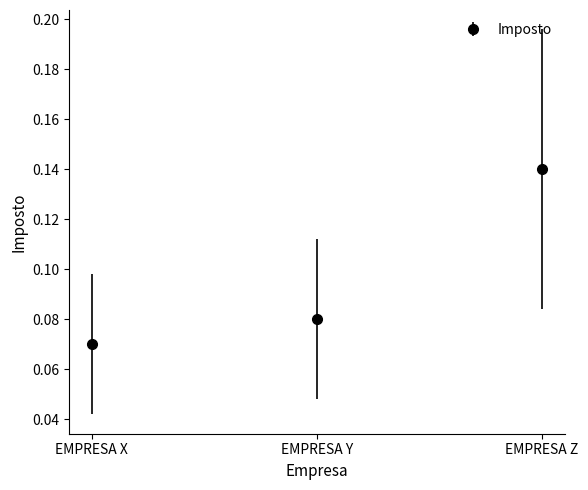

List the labels in order of value, smallest first.

EMPRESA X, EMPRESA Y, EMPRESA Z